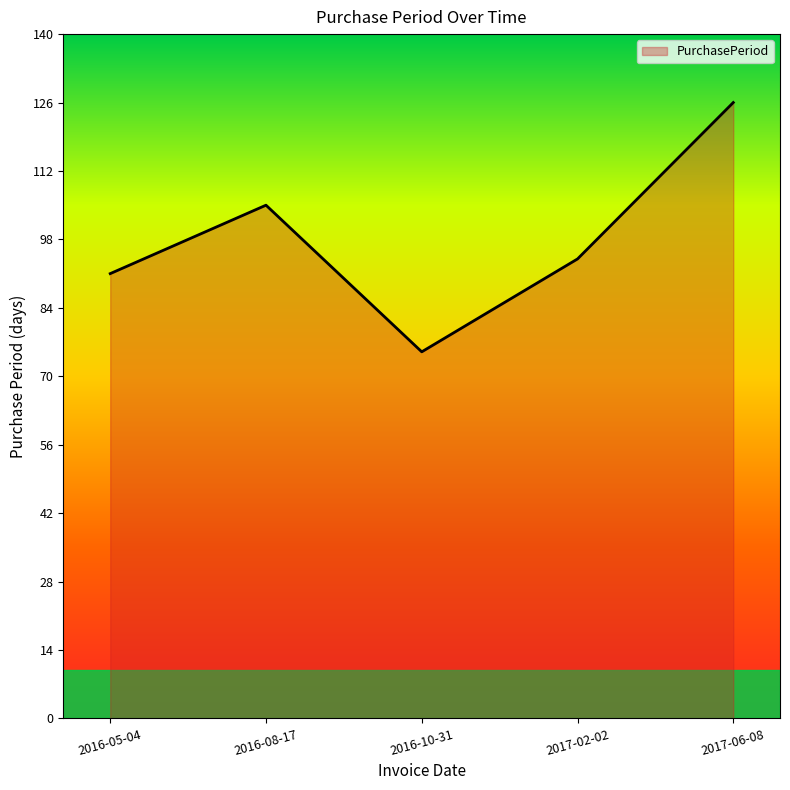

List the labels in order of value, largest first.

2017-06-08, 2016-08-17, 2017-02-02, 2016-05-04, 2016-10-31